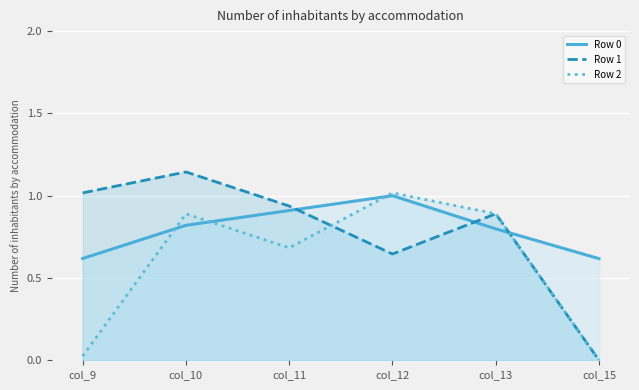

True or false: Row 2 has a value of 0.9 at col_10.

True